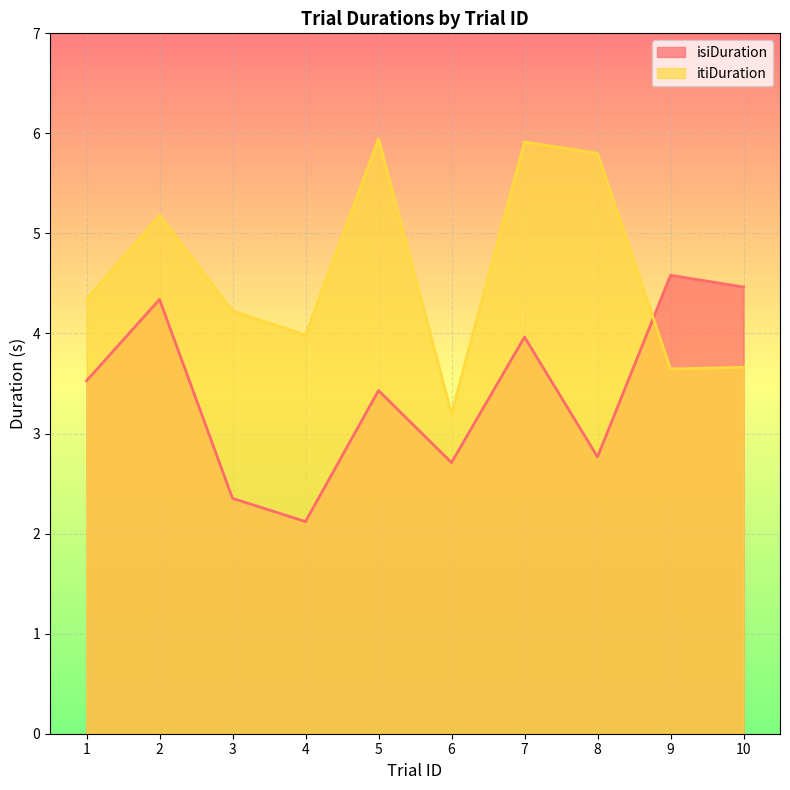

Is it true that isiDuration equals 2.8 at 8?

True